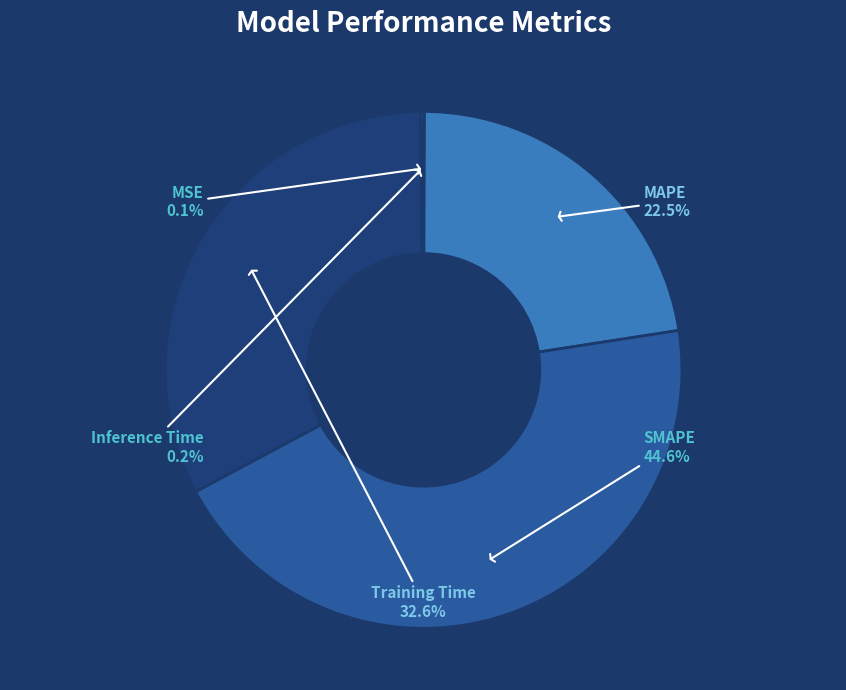

Which has a higher value, Training Time or SMAPE?

SMAPE